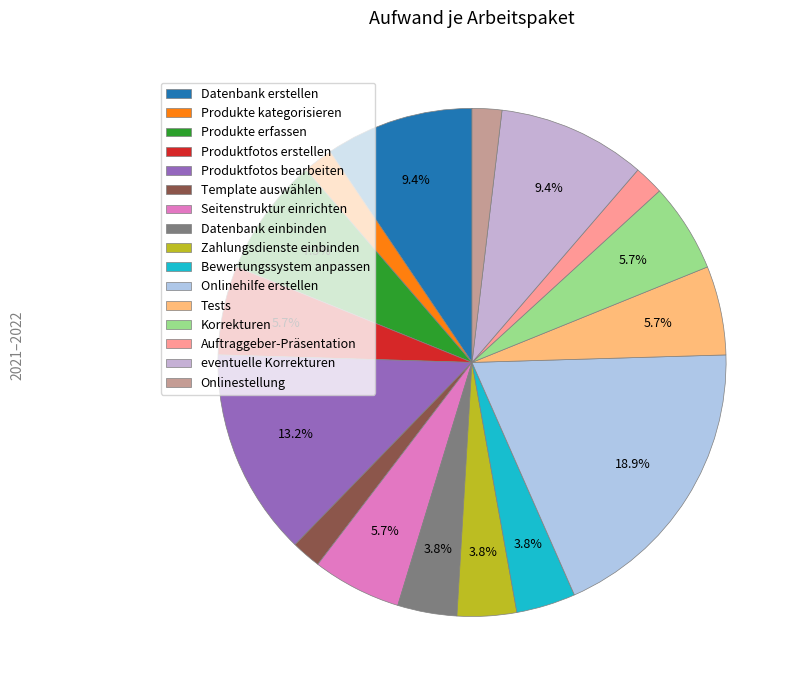

Is Seitenstruktur einrichten the majority of the pie?

No